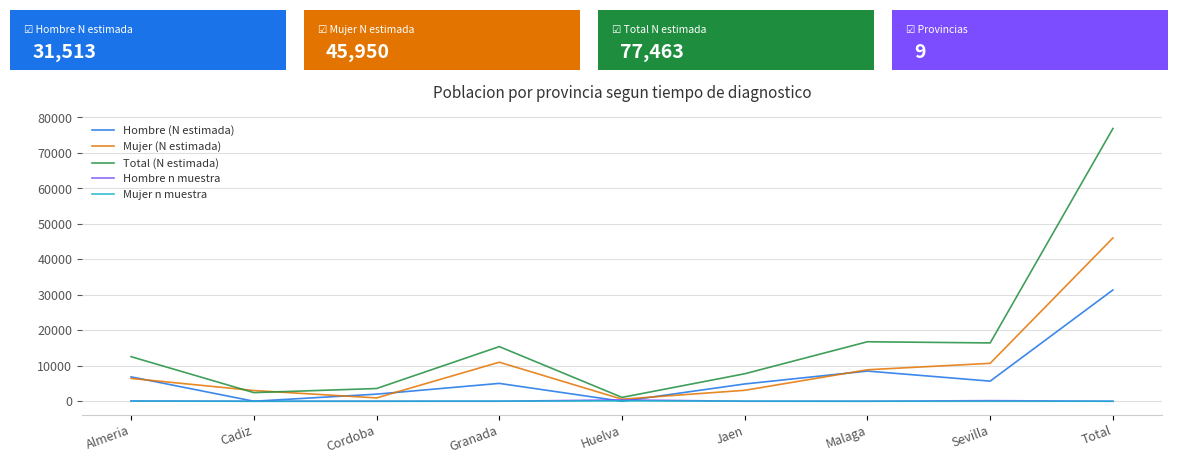

At which category does Hombre (N estimada) reach its first local valley?

Cadiz